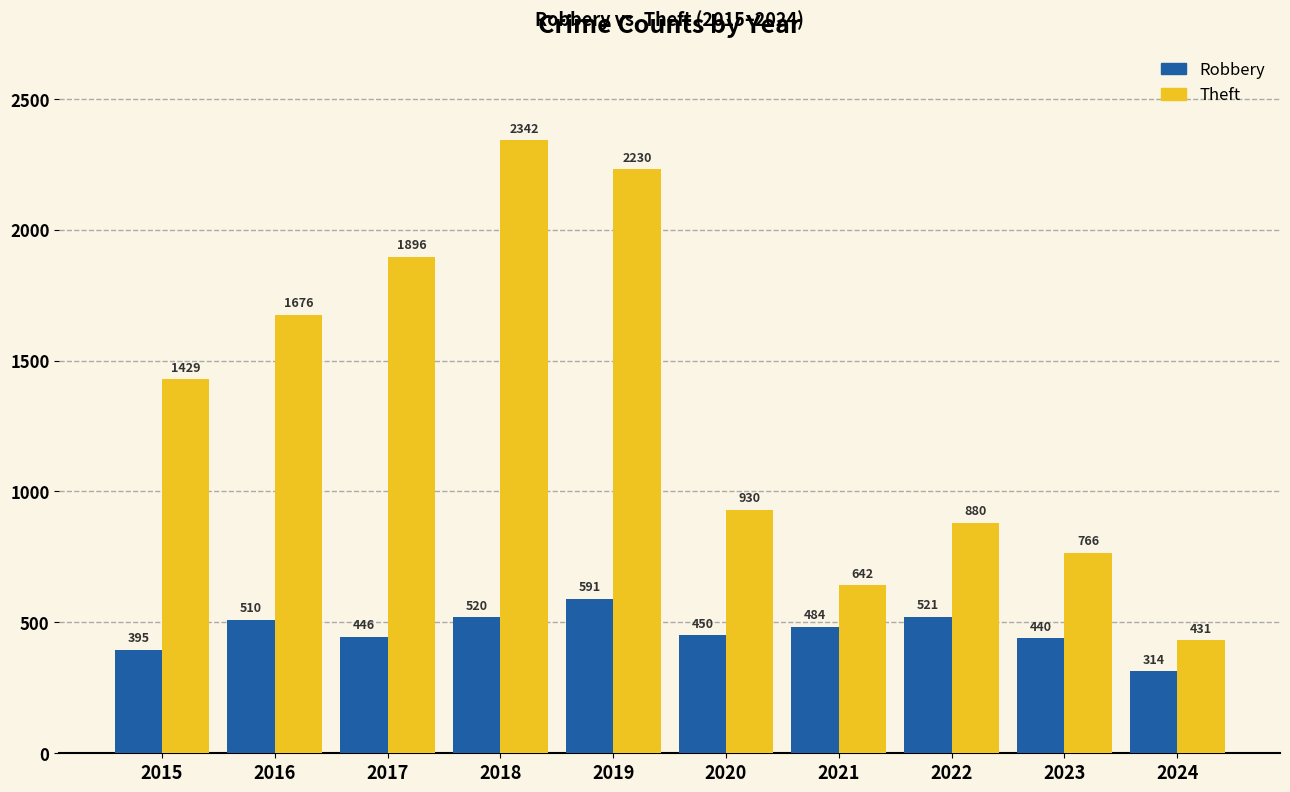

Where is Theft nearest to the value 1386?

2015